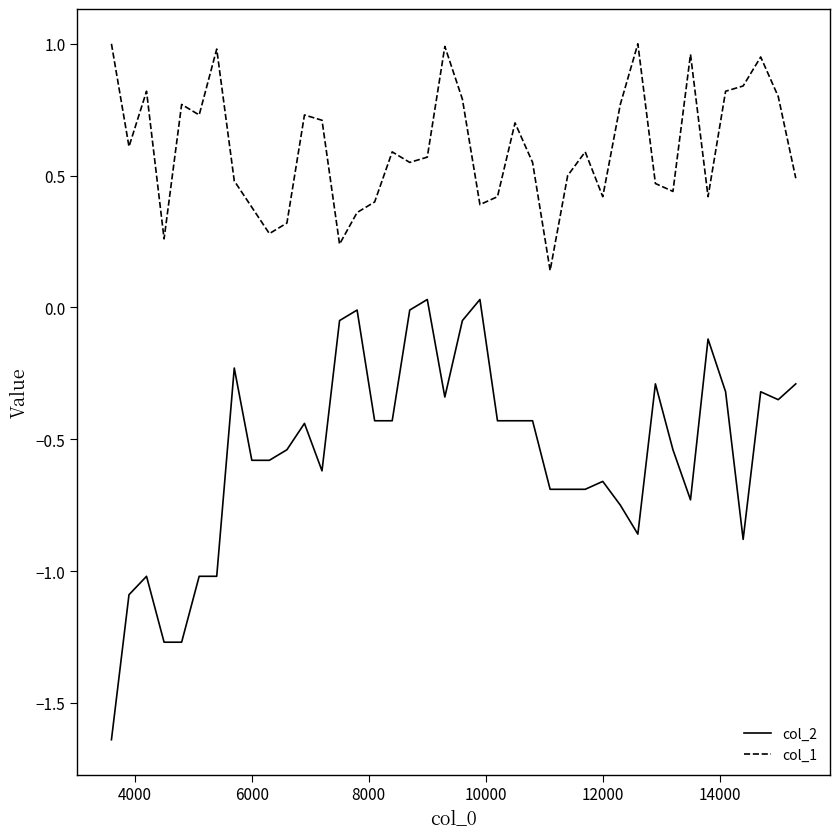

Count the number of categories in the chart.

40